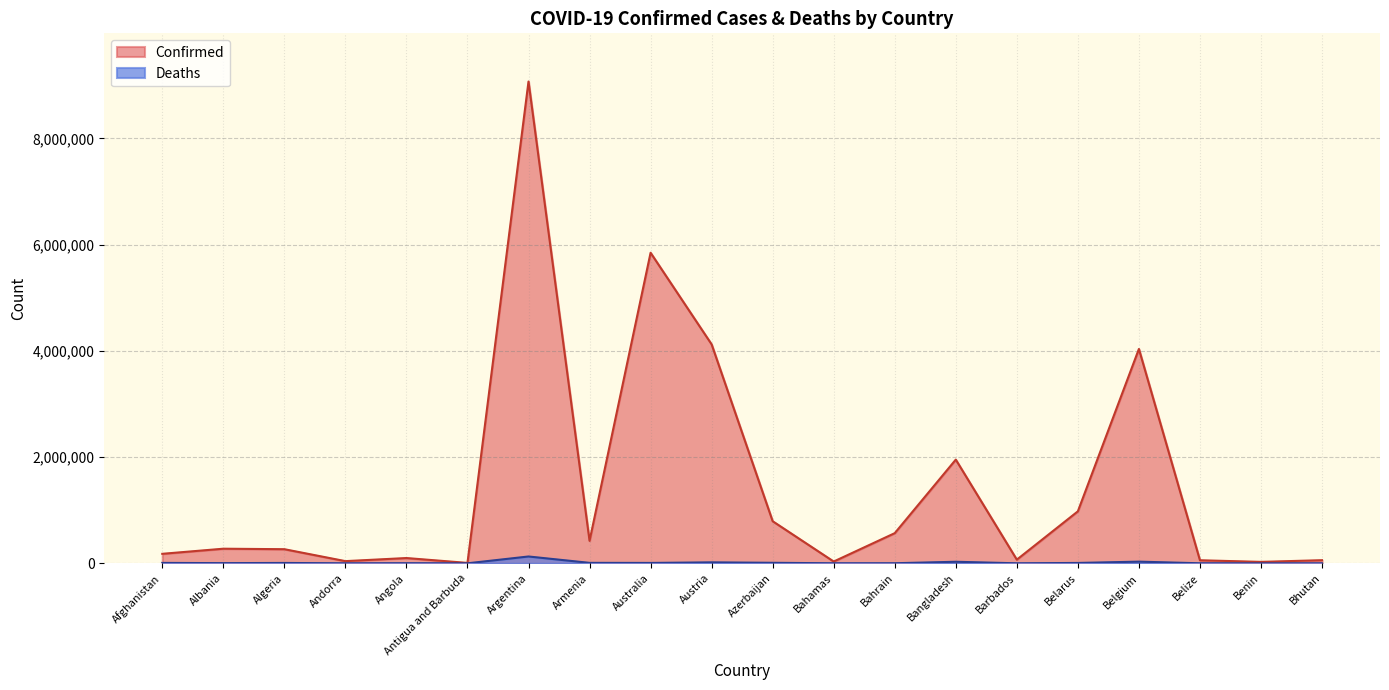

At which category does Deaths reach its first local peak?

Algeria